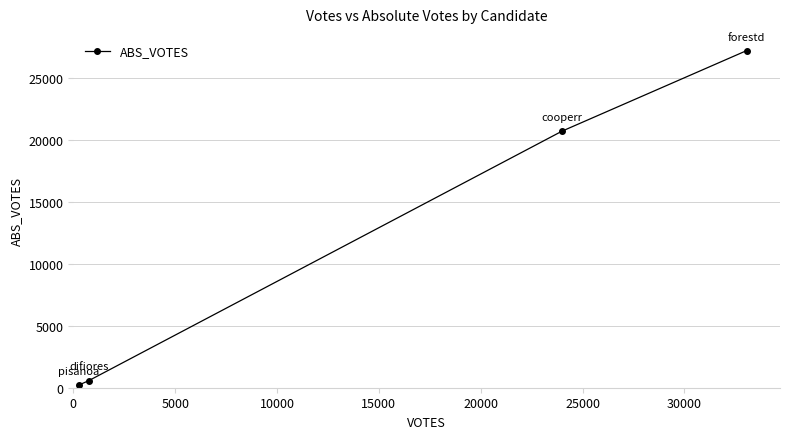

How many lines are shown in the chart?

1